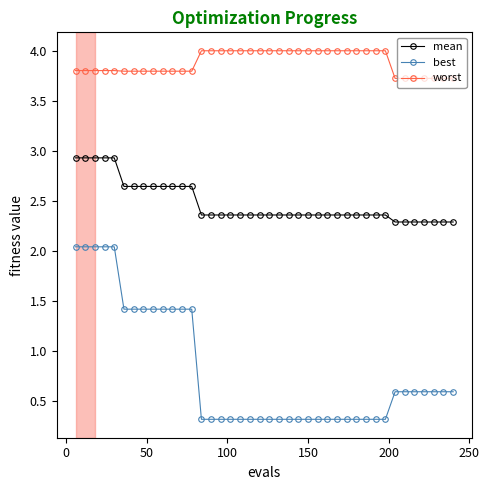

List the series in order of their peak value, highest first.

worst, mean, best